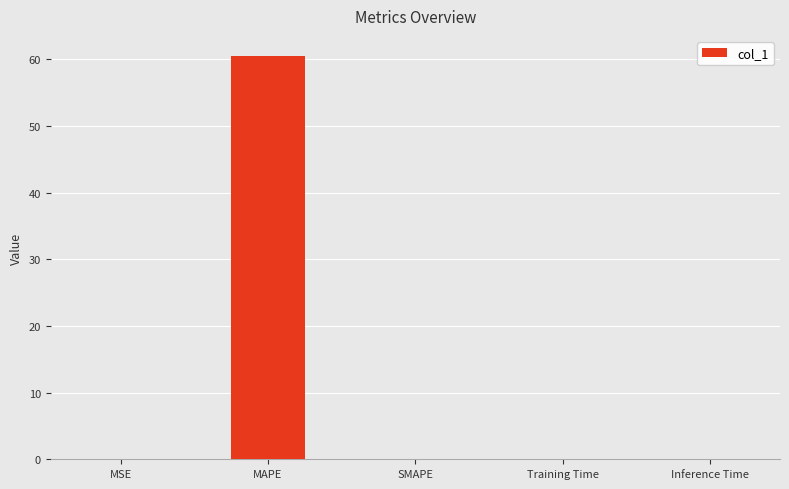

What is the sum of all values?

60.5